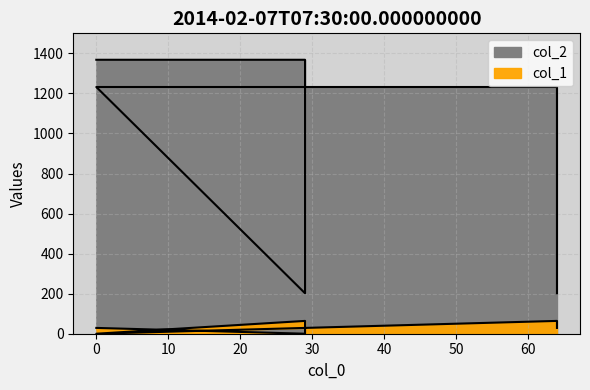

Which series has the largest range (max minus min)?

col_2